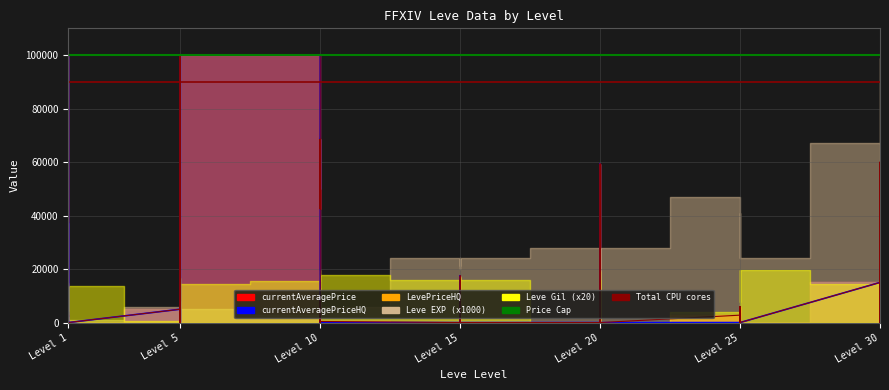

What is the average value of the Total CPU cores series?

90000